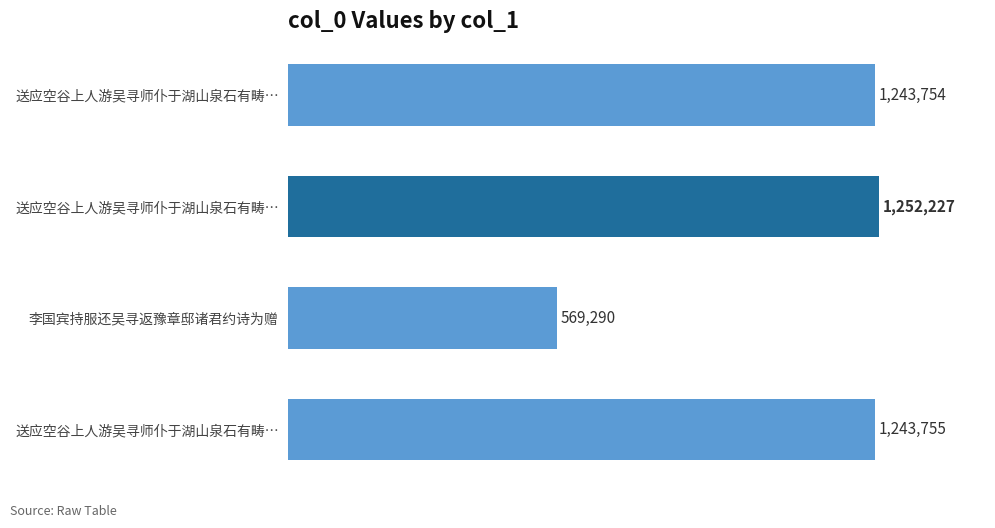

Are the bars horizontal?

Yes